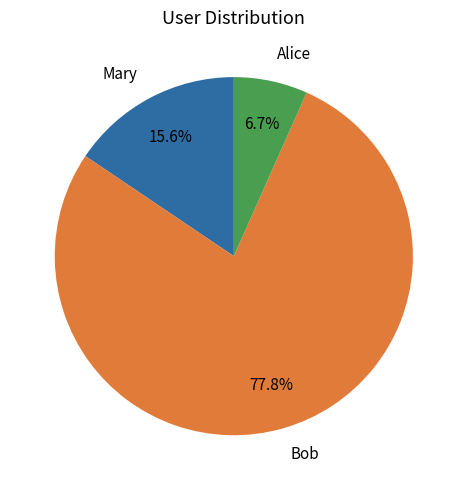

Which has a higher value, Bob or Mary?

Bob